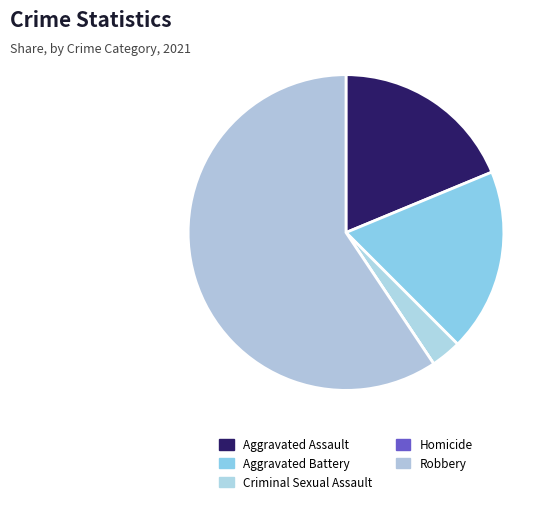

True or false: Aggravated Battery accounts for 4% of the total.

False